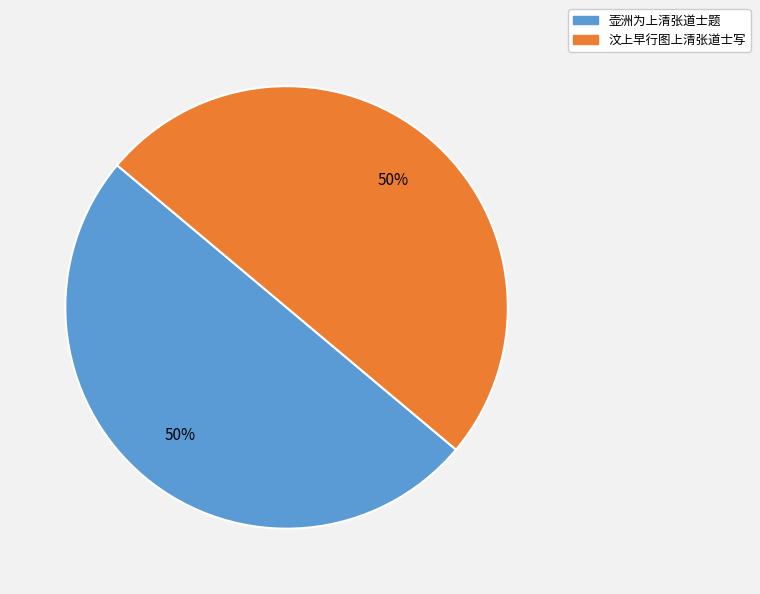

Is the sum of 汶上早行图上清张道士写 and 壶洲为上清张道士题 greater than half?

Yes